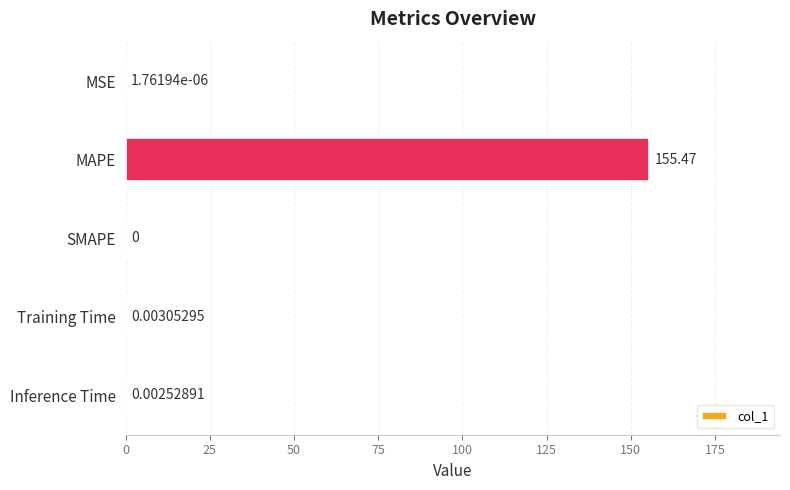

Which label corresponds to the largest value in the chart?

MAPE